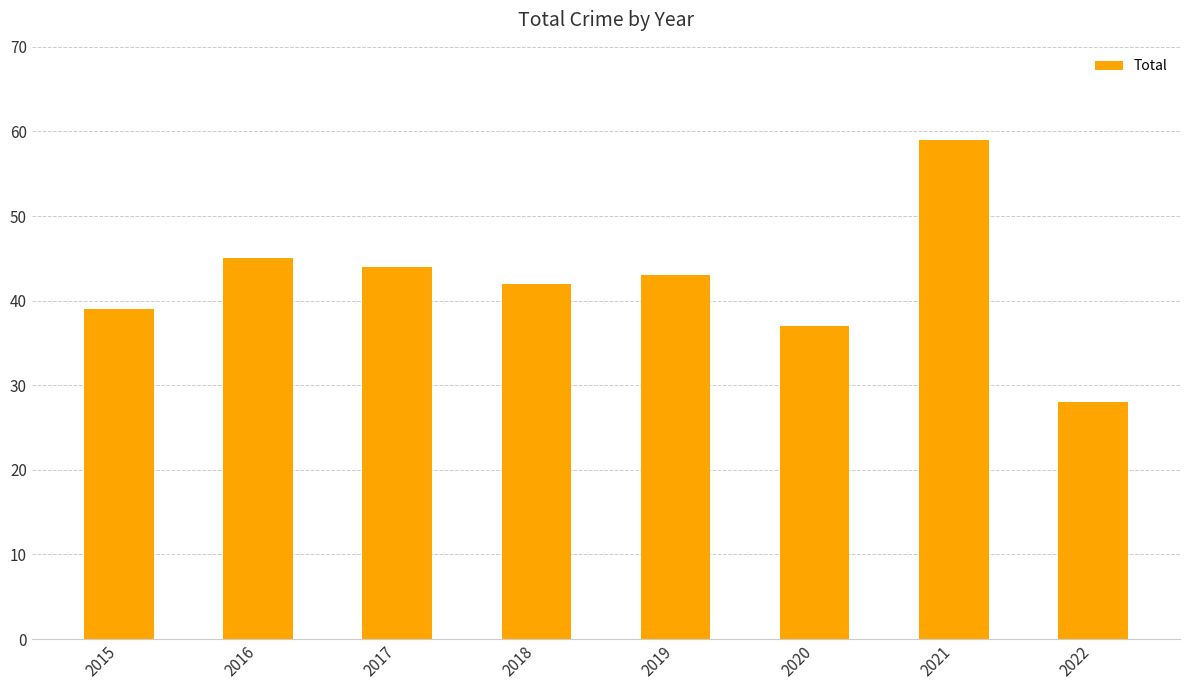

True or false: the data shows 28 at 2022.

True